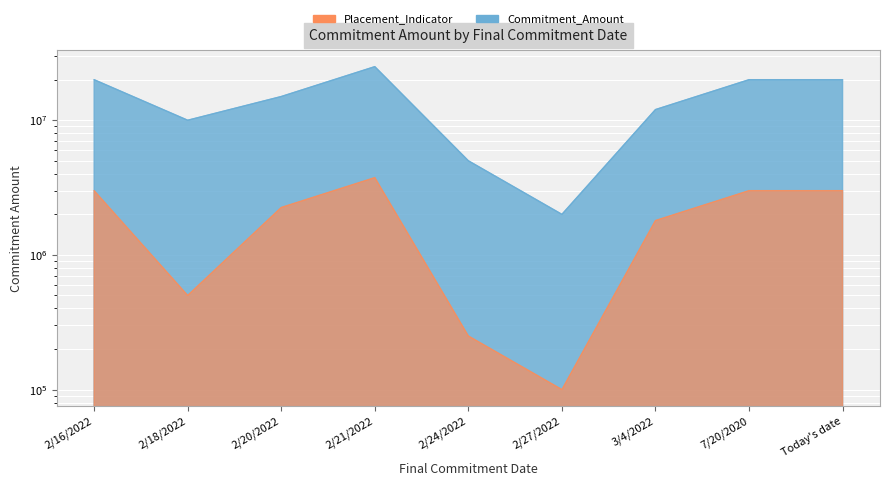

What is the value of the 4th point from the left?

25000000